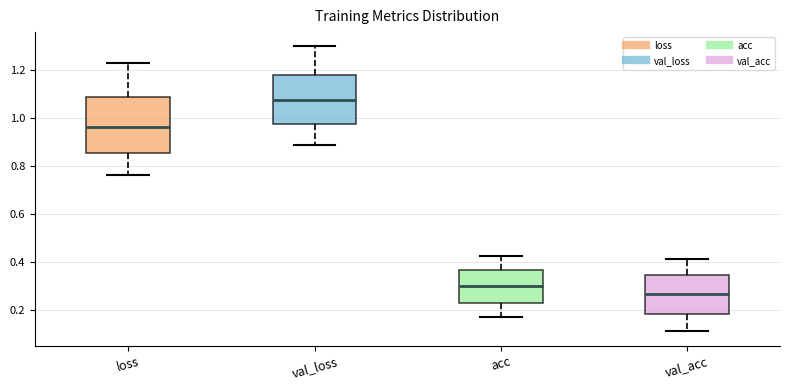

Which box has the highest median line?

val_loss